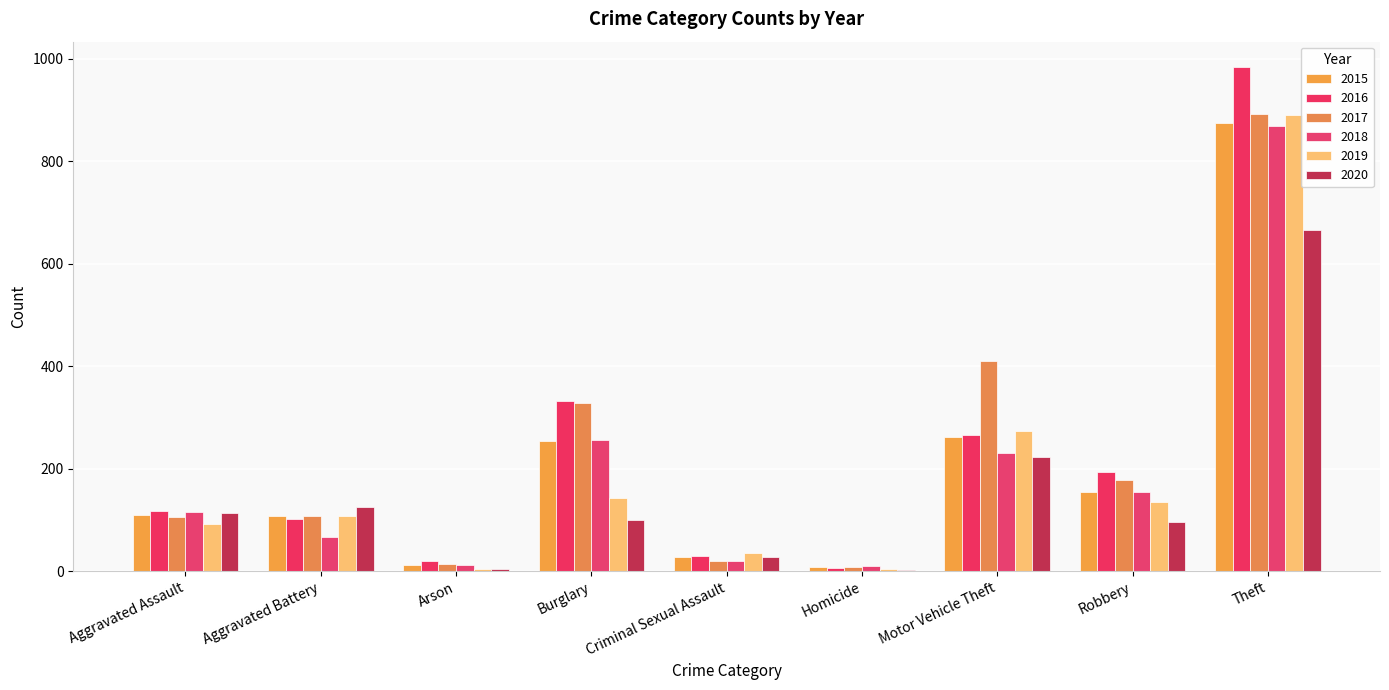

Is it true that 2016 equals 984 at Theft?

True